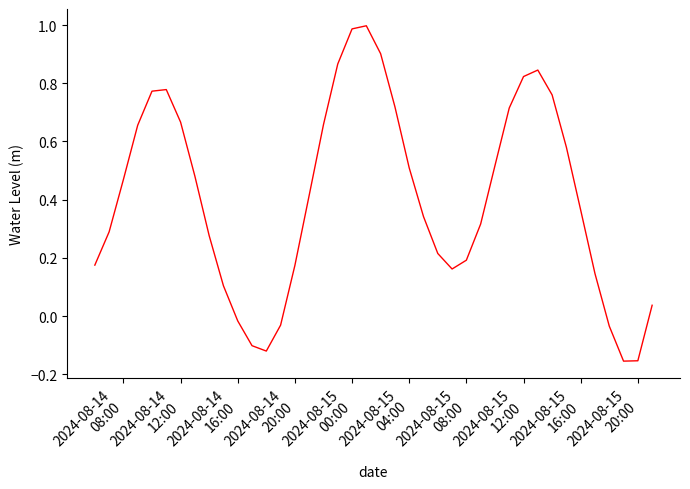

Is this an area chart (filled region under the line)?

No